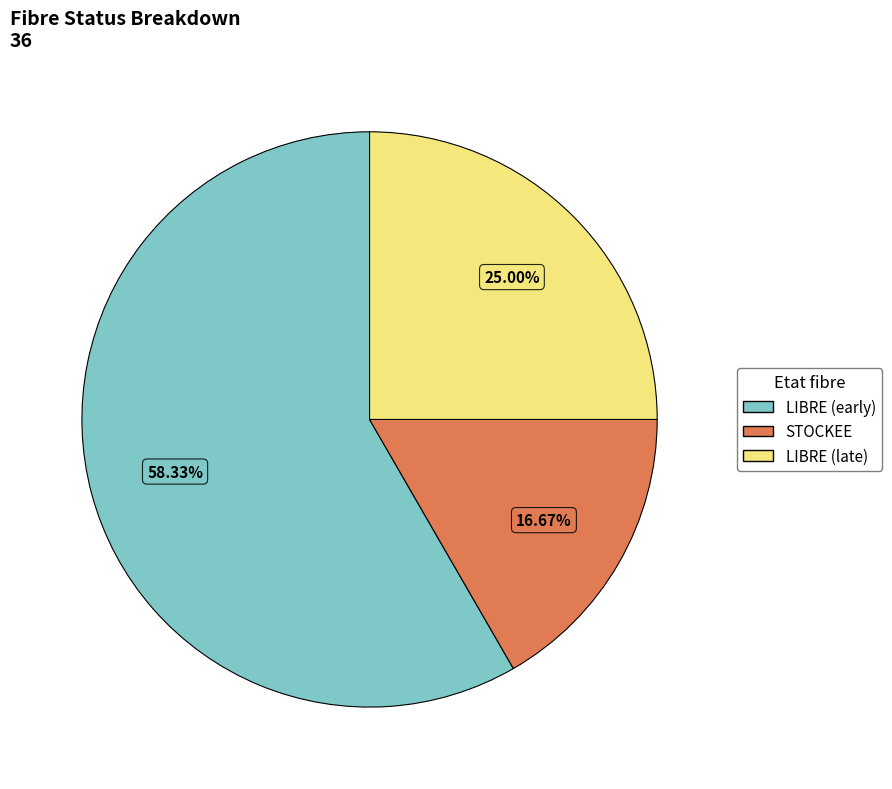

Does any single category account for the majority?

Yes